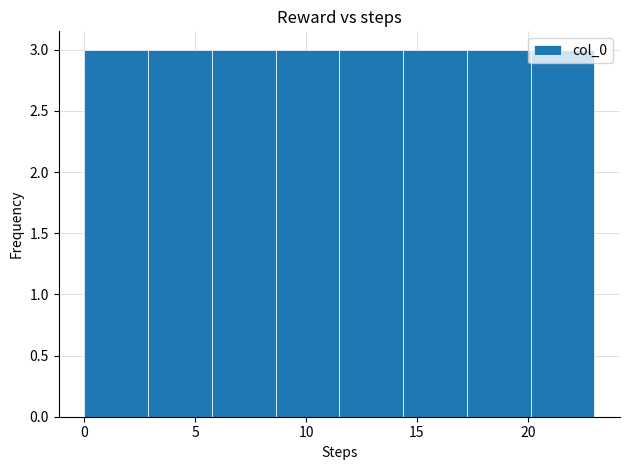

Reading left to right, list every bar in this chart as the range it spans on the x-axis followed by its height. Neither the bar edges nor the heights are printed on the chart, so give them approximately, as read against the axes.

0.0 to 3.0: 3
3.0 to 6.0: 3
6.0 to 8.5: 3
8.5 to 11.5: 3
11.5 to 14.5: 3
14.5 to 17.5: 3
17.5 to 20.0: 3
20.0 to 23.0: 3